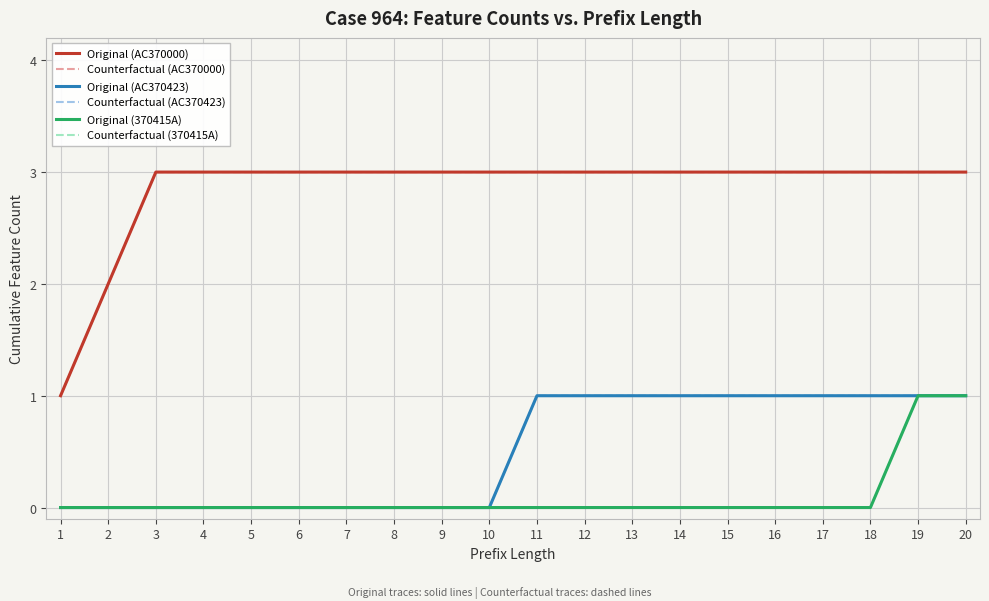

Does the chart have visible grid lines?

Yes